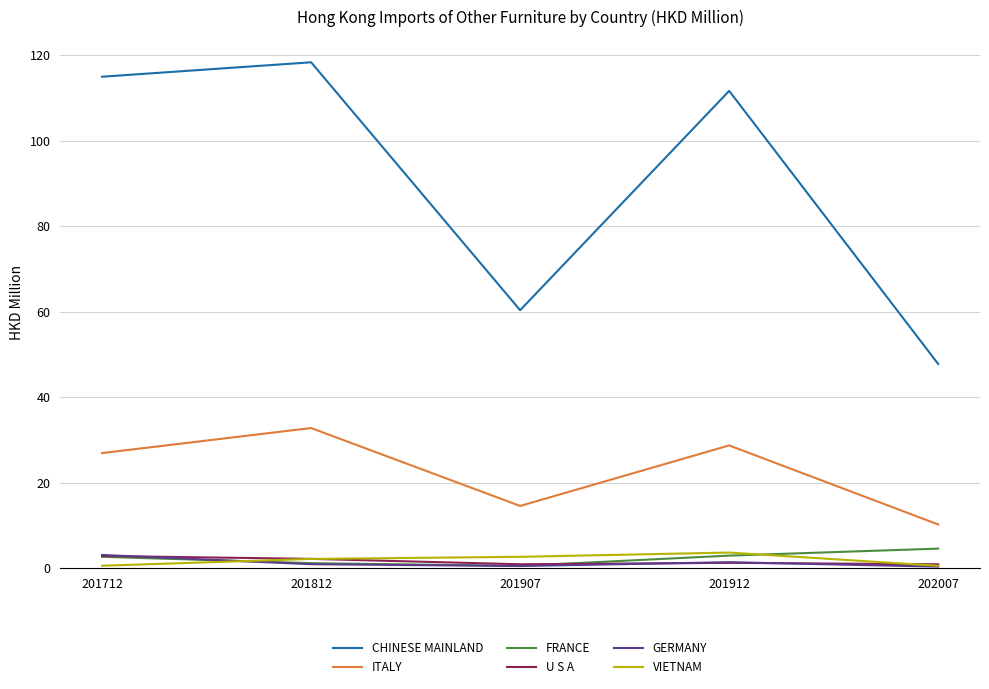

What are all the series names shown in the legend?

CHINESE MAINLAND, ITALY, FRANCE, U S A, GERMANY, VIETNAM